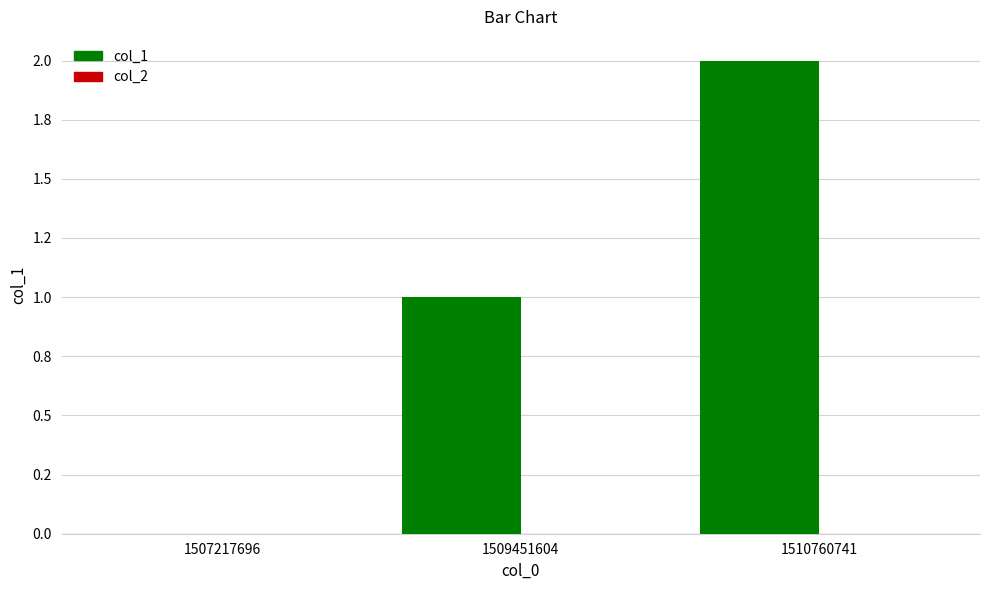

Are the bars horizontal?

No